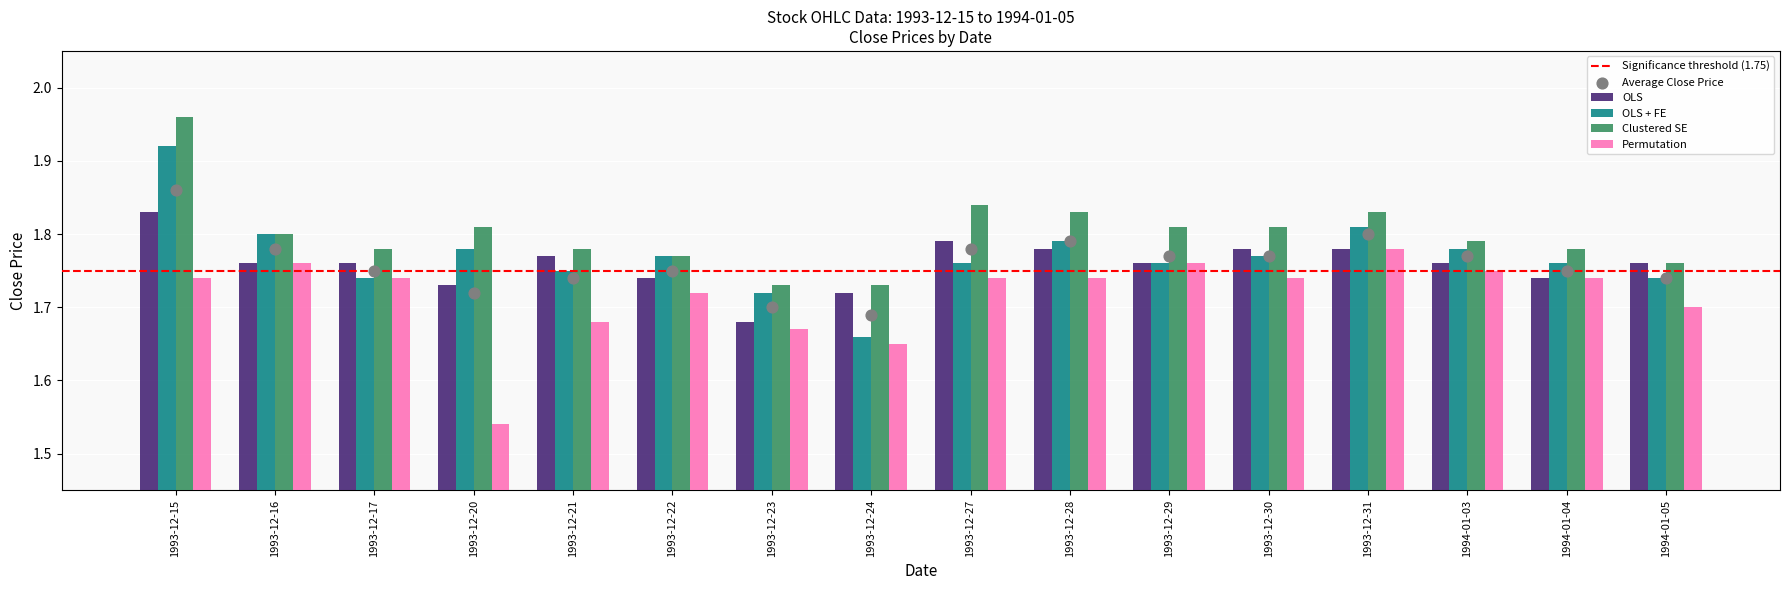

Is the value of Permutation at 1993-12-15 greater than the value of Clustered SE at 1993-12-17?

No